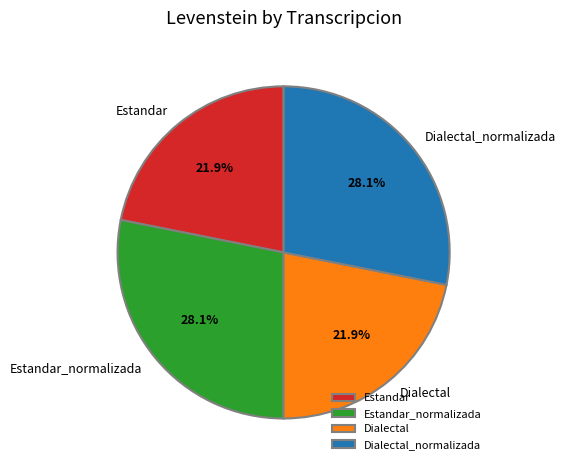

Approximately how many times larger is the value at Dialectal compared to Dialectal_normalizada?

0.8